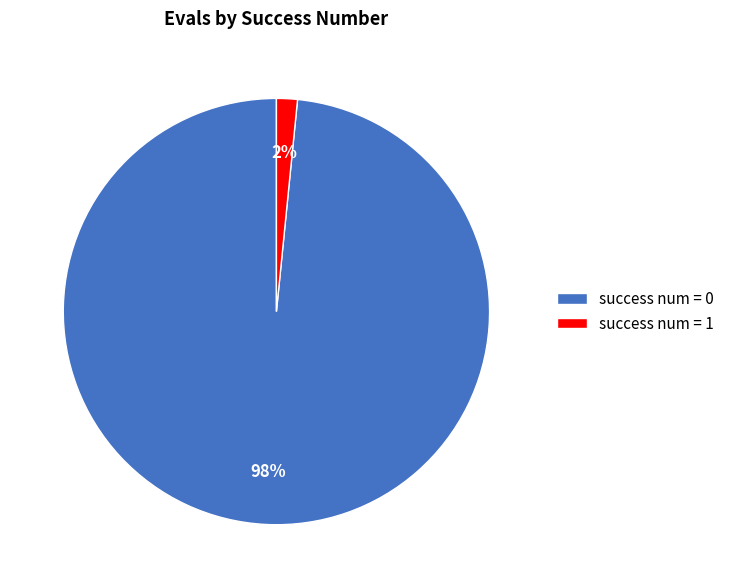

To the nearest percent, what is the average slice percentage?

50%